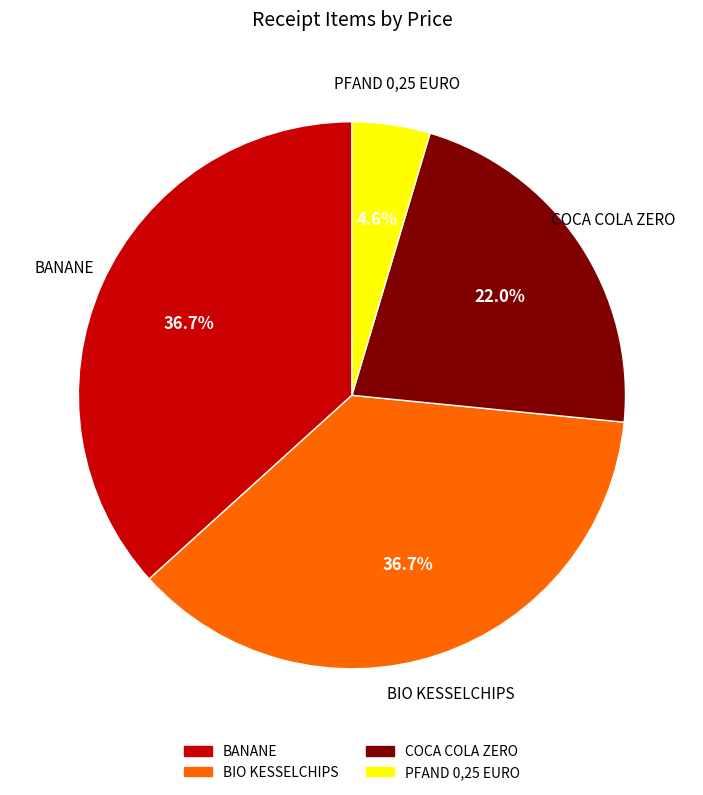

How many segments does this pie chart have?

4